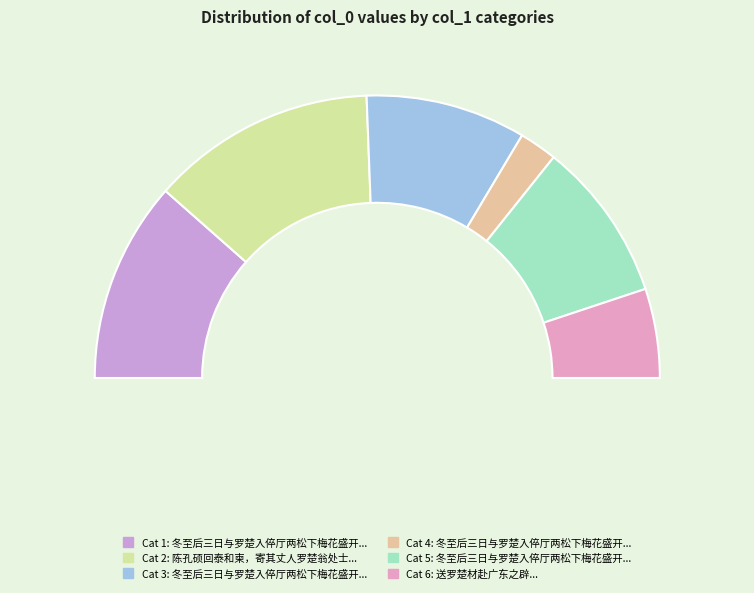

To the nearest percent, what is the difference between the 冬至后三日与罗楚入倅厅两松下梅花盛开取酒酌石台上思得名手作松梅图 其二 and 陈孔硕回泰和柬，寄其丈人罗楚翁处士 slice percentages?

7%